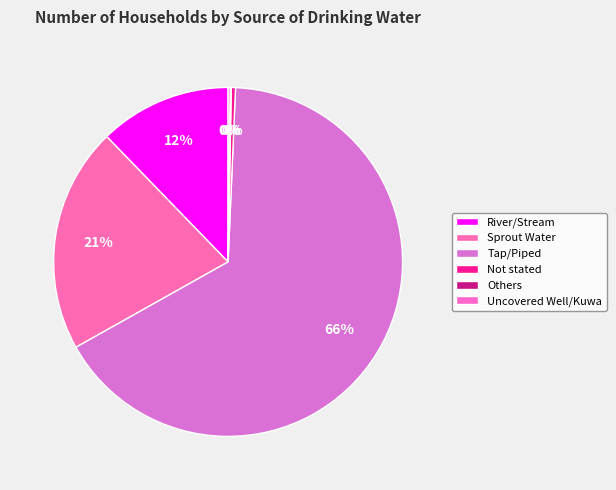

Count the number of slices in the pie.

6